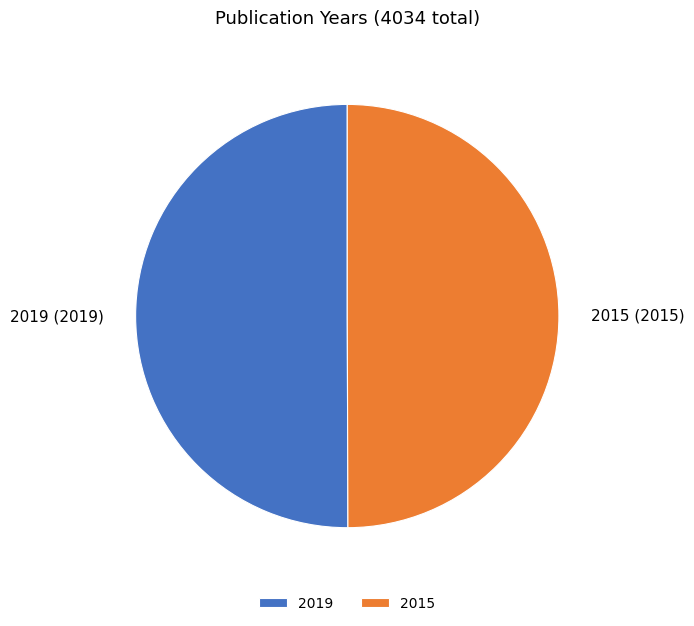

What is the ratio of the value at 2015 to the value at 2019?

1.0